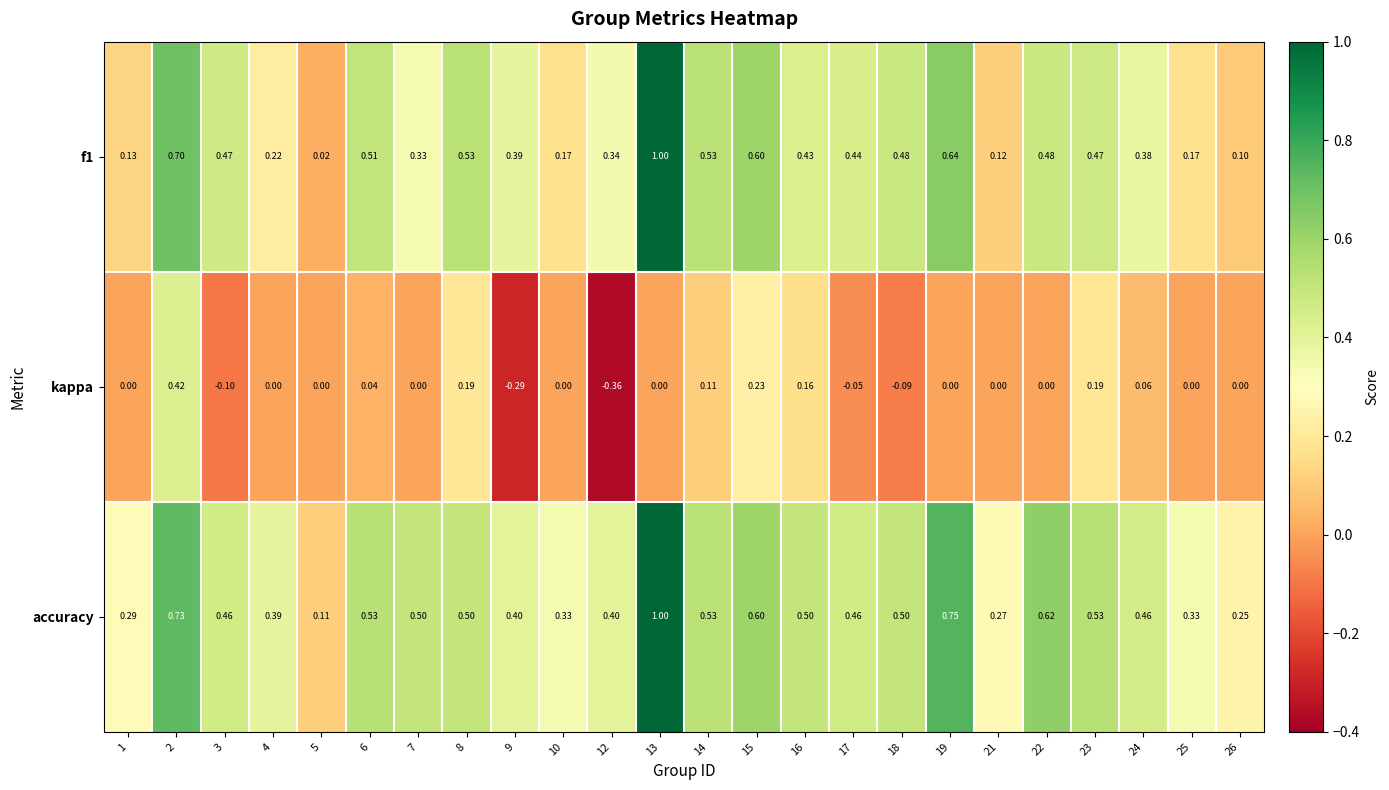

At how many categories does at least one series exceed 0?

24